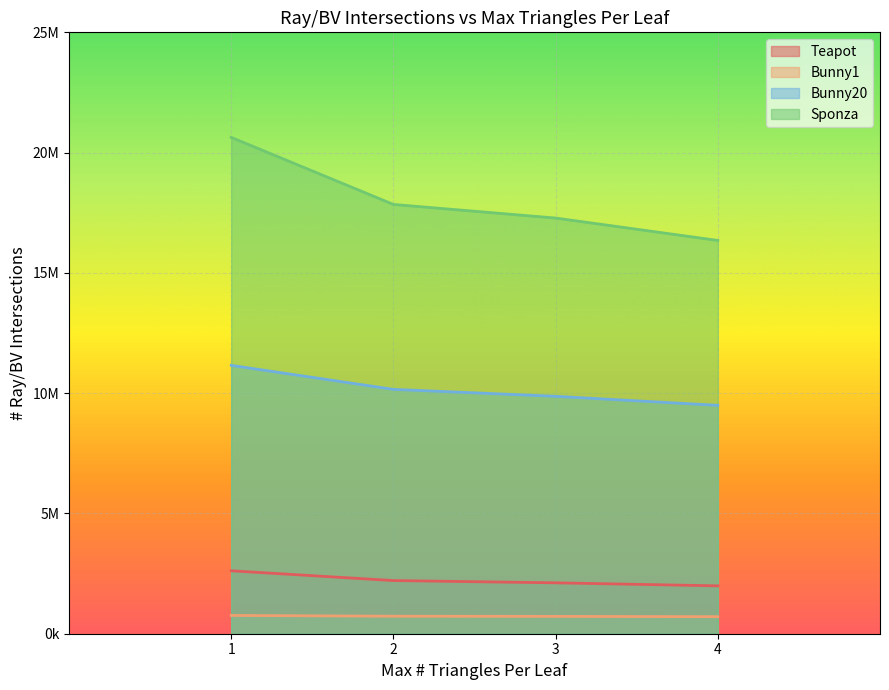

Which series has the widest spread of values?

Sponza